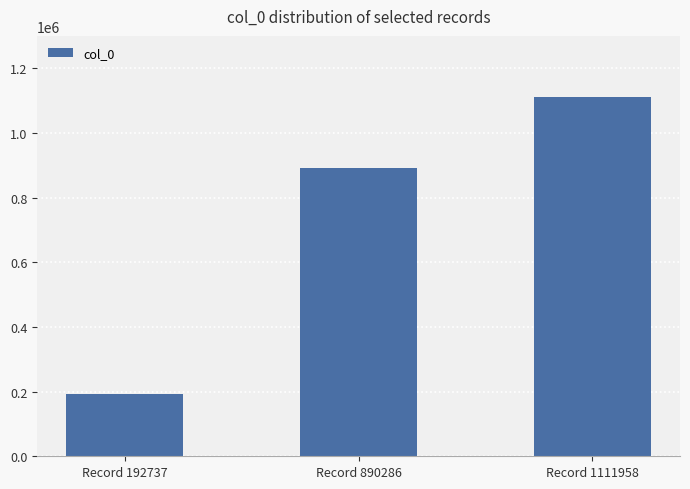

Reading left to right, transcribe all the data shown in this chart.

Record 192737=192737	Record 890286=890286	Record 1111958=1111958